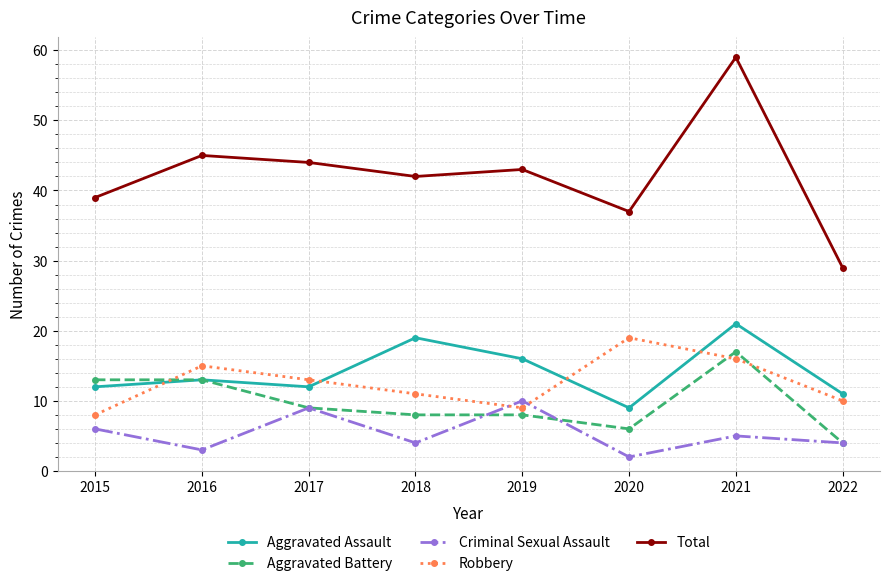

Which series has the largest range (max minus min)?

Total